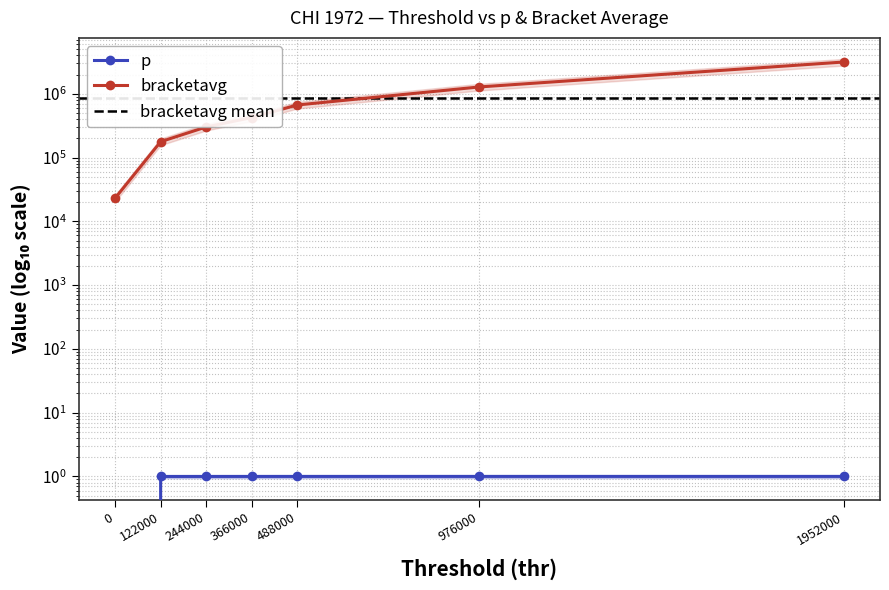

Which label corresponds to the largest value in the chart?

1952000